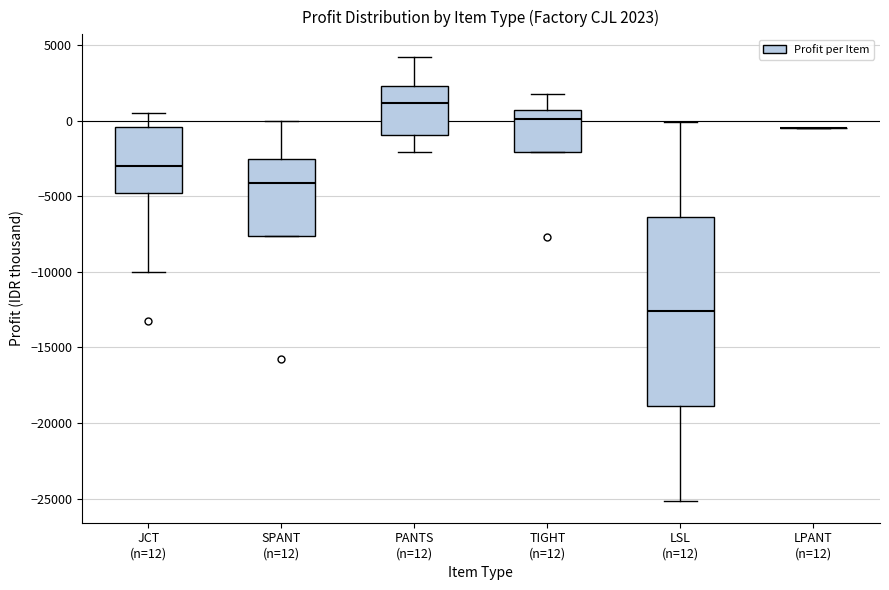

Comparing the boxes themselves (not the whiskers), which one is the tallest?

LSL (n=12)